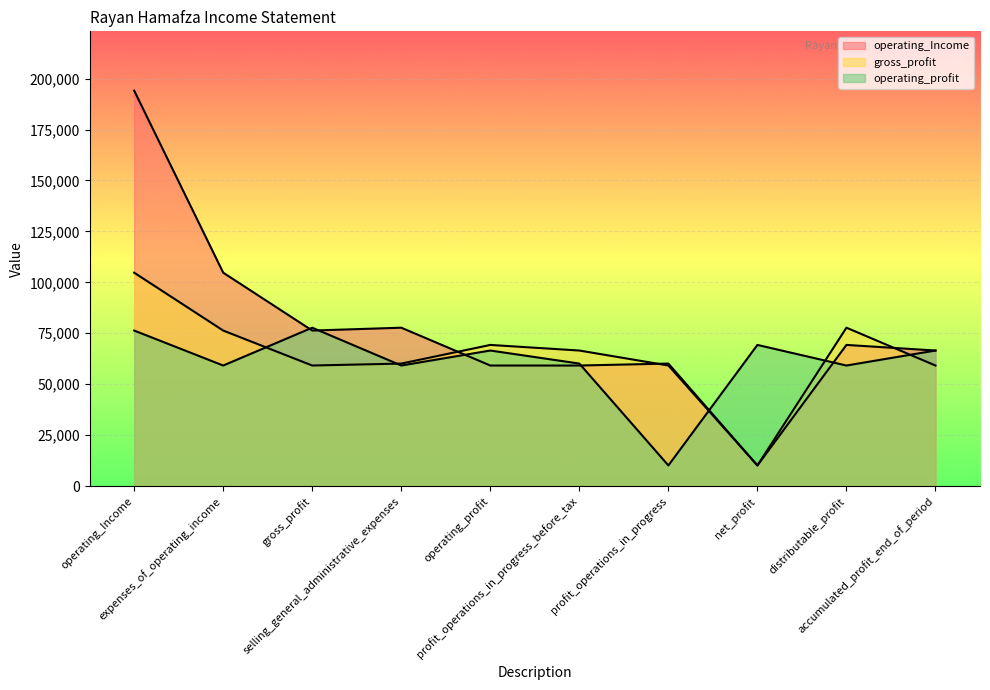

True or false: gross_profit has more than 1 interior local peaks.

True